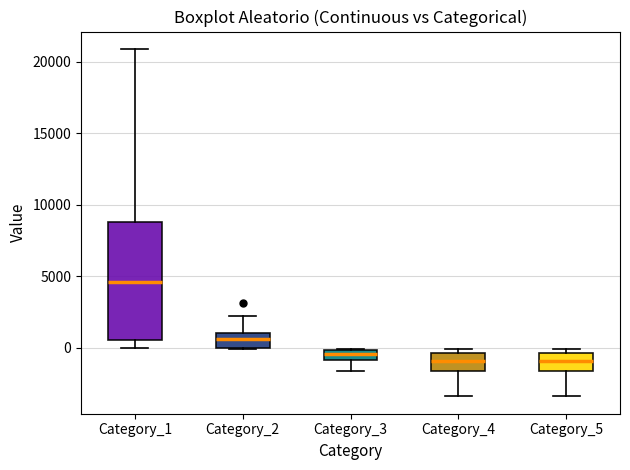

Comparing the boxes themselves (not the whiskers), which one is the tallest?

Category_1